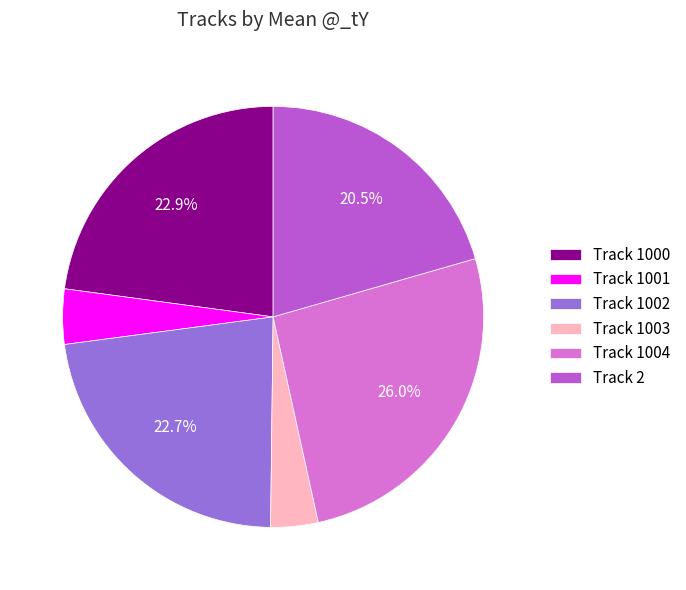

Which slice is the smallest?

Track 1003